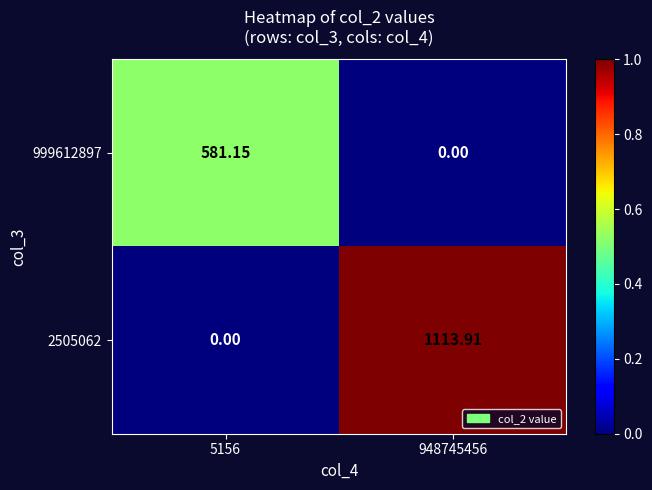

Is the value of 999612897 at 5156 greater than the value of 2505062 at 948745456?

No